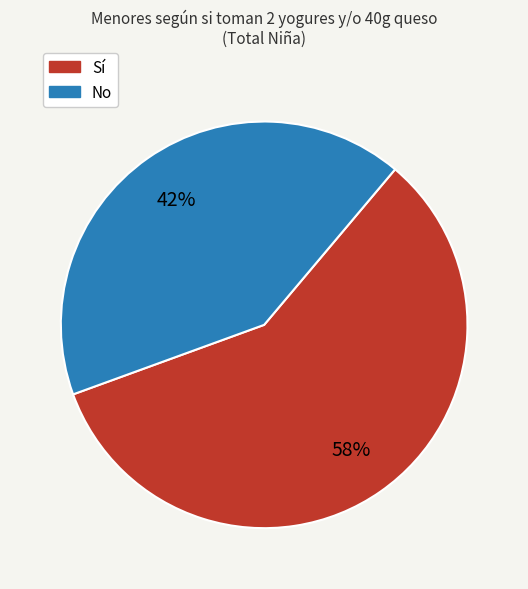

Does any single category account for the majority?

Yes